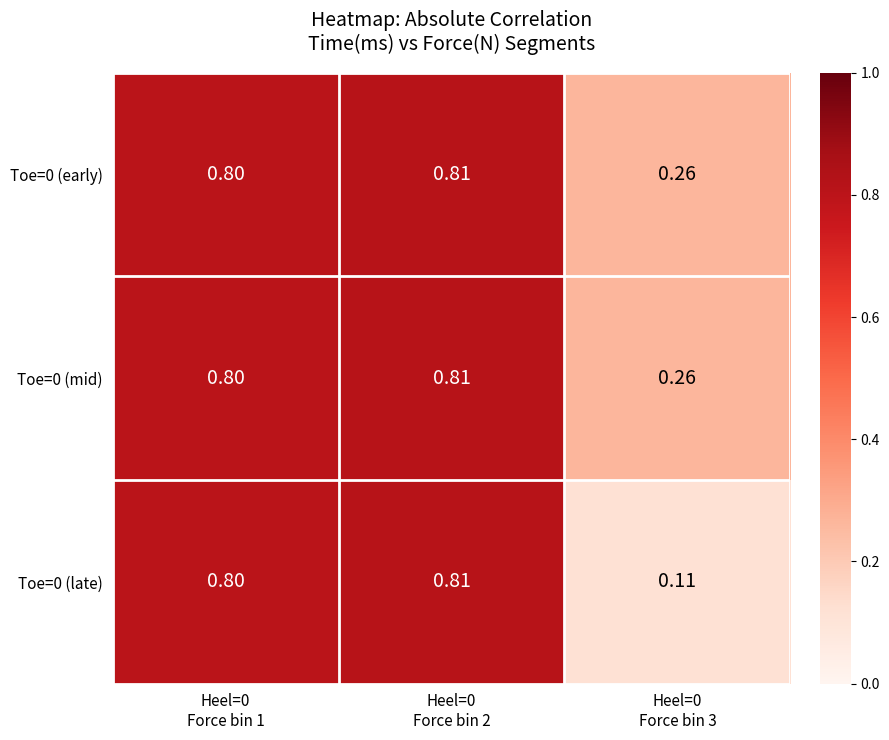

What is the total value across all series at Heel=0
Force bin 2?

2.4